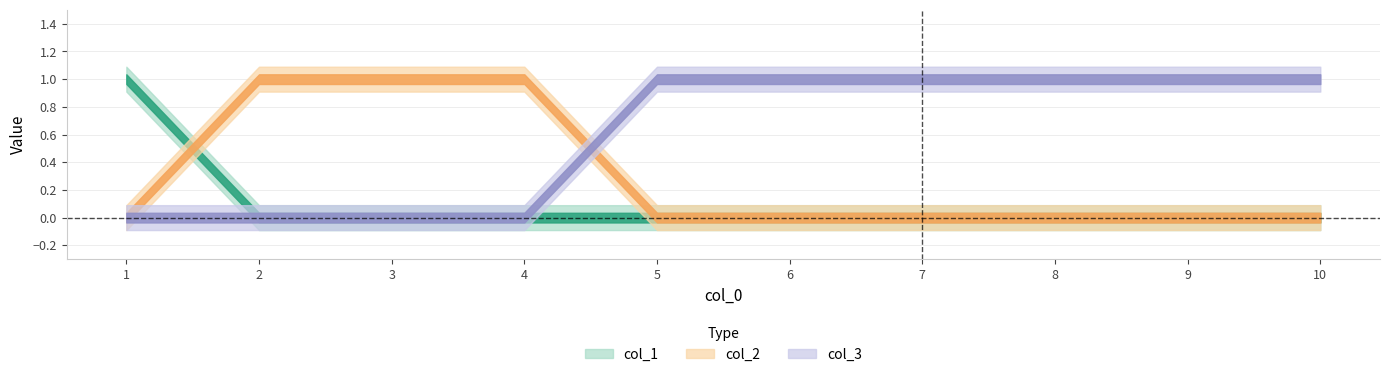

Is it true that col_1 equals 0 at 7?

True